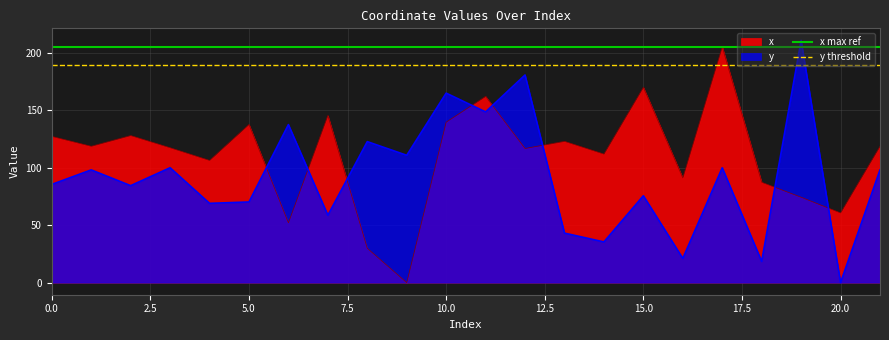

Is it true that y equals 0.0 at 20.0?

True